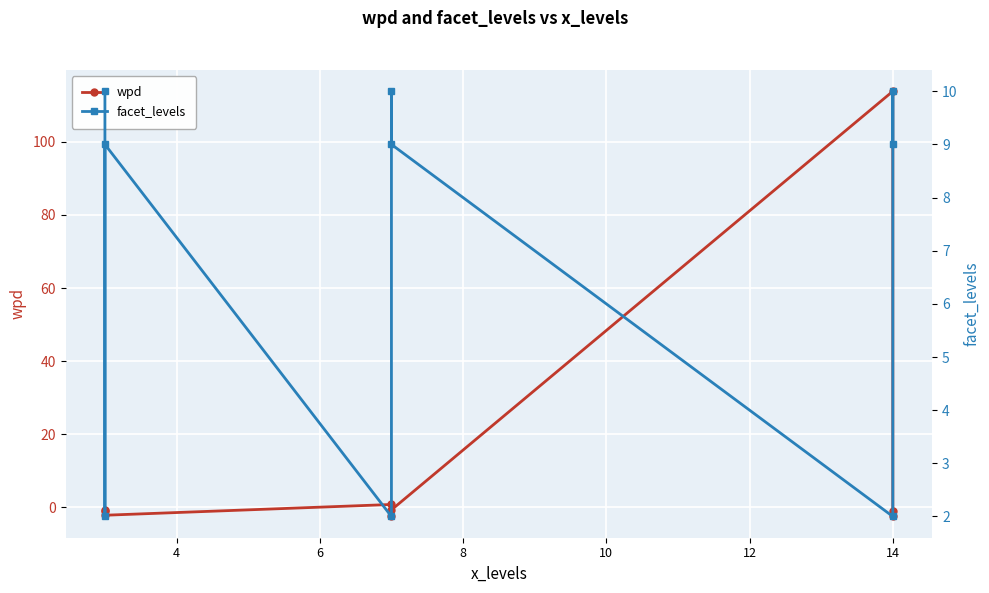

Rank the series at 14 from lowest to highest value.

facet_levels, wpd